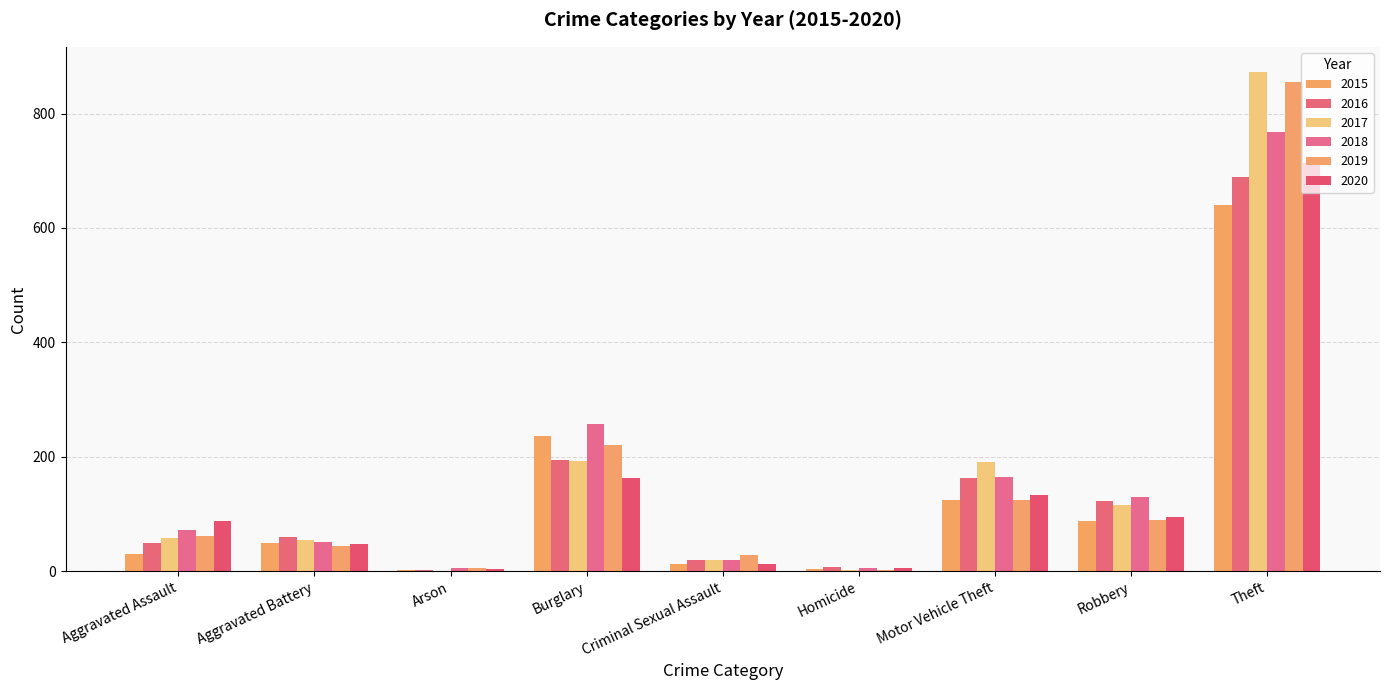

Is the value of 2015 at Arson greater than the value of 2018 at Theft?

No